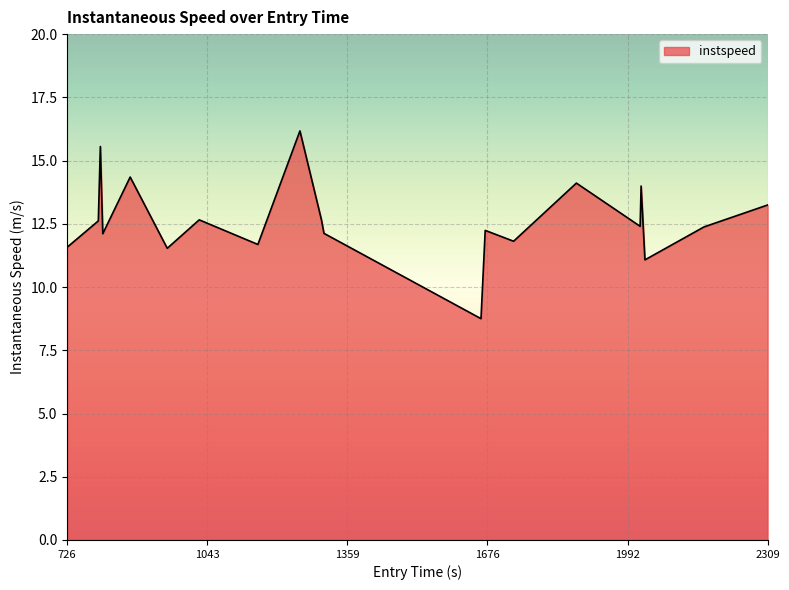

What is the minimum value shown in the chart?

8.7